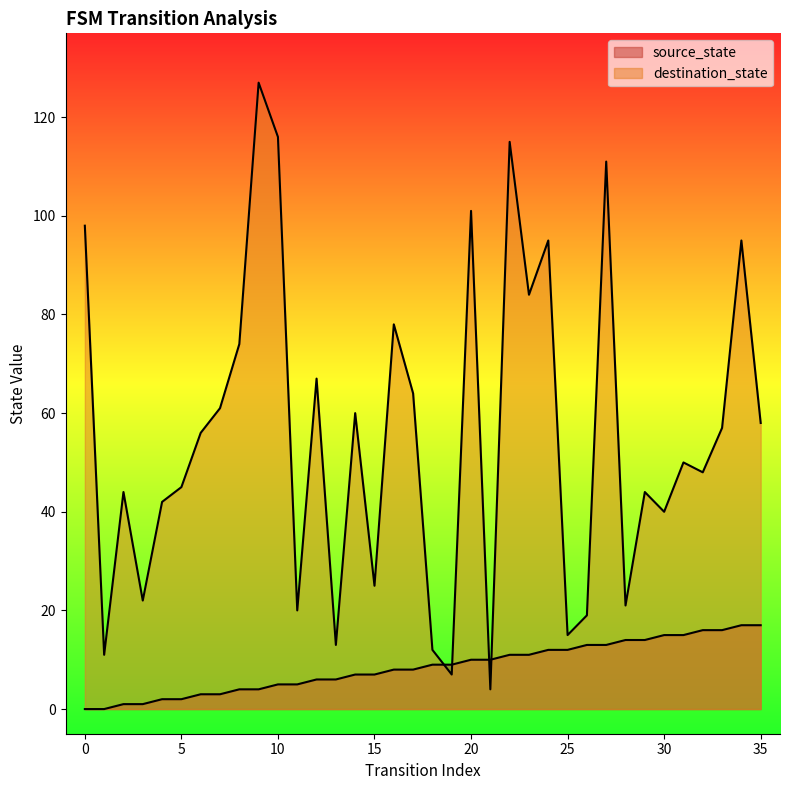

What is the average value of the source_state series?

8